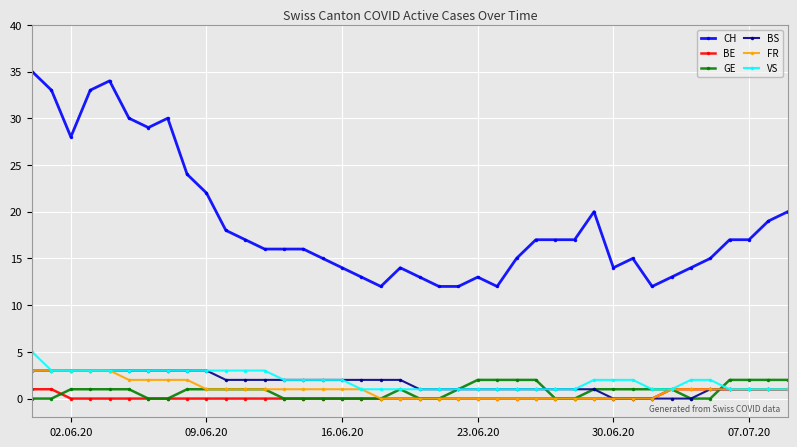

Which series has the widest spread of values?

CH